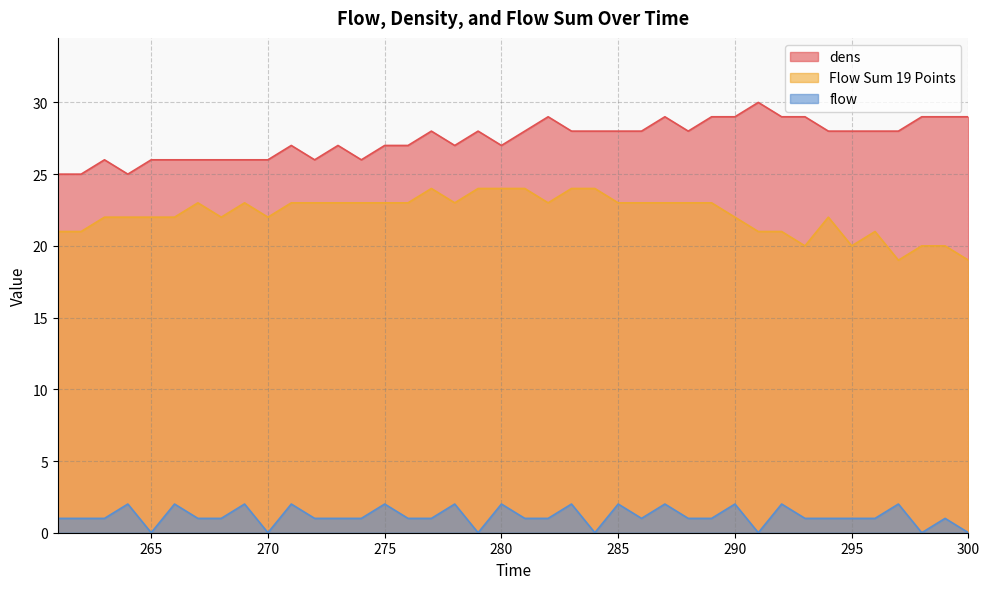

How many lines are shown in the chart?

3